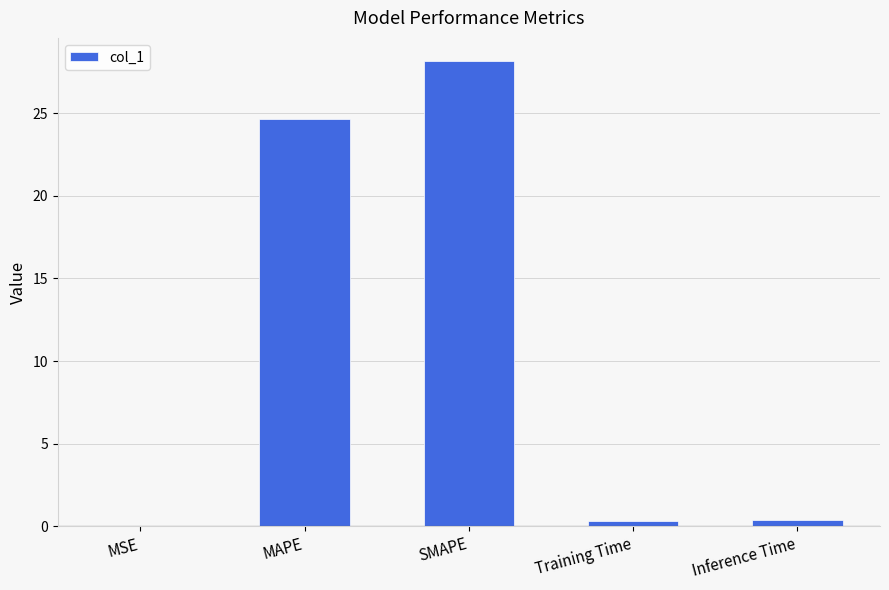

Which category has the highest value across all series?

SMAPE